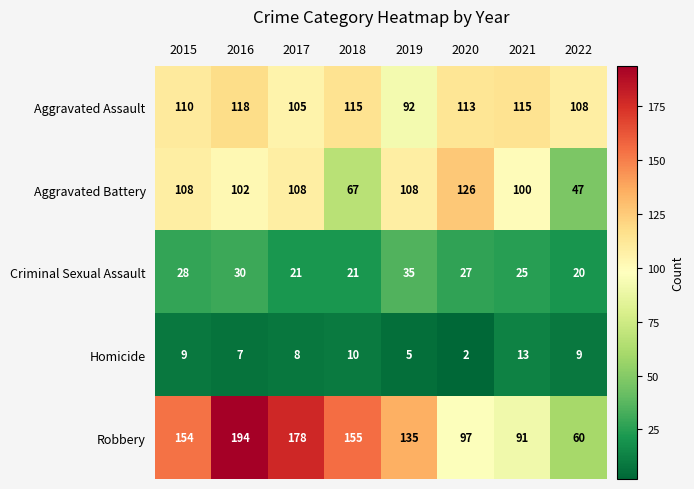

Which series has the widest spread of values?

Robbery